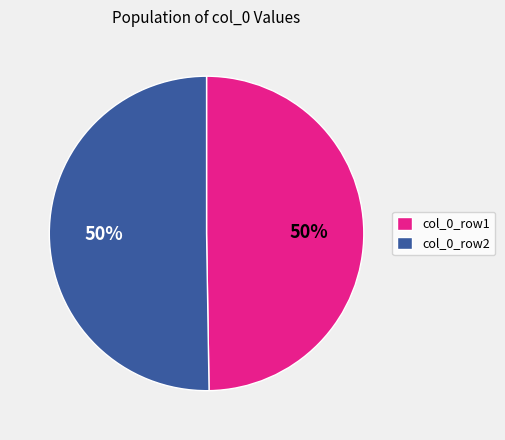

Is the sum of col_0_row2 and col_0_row1 greater than half?

Yes